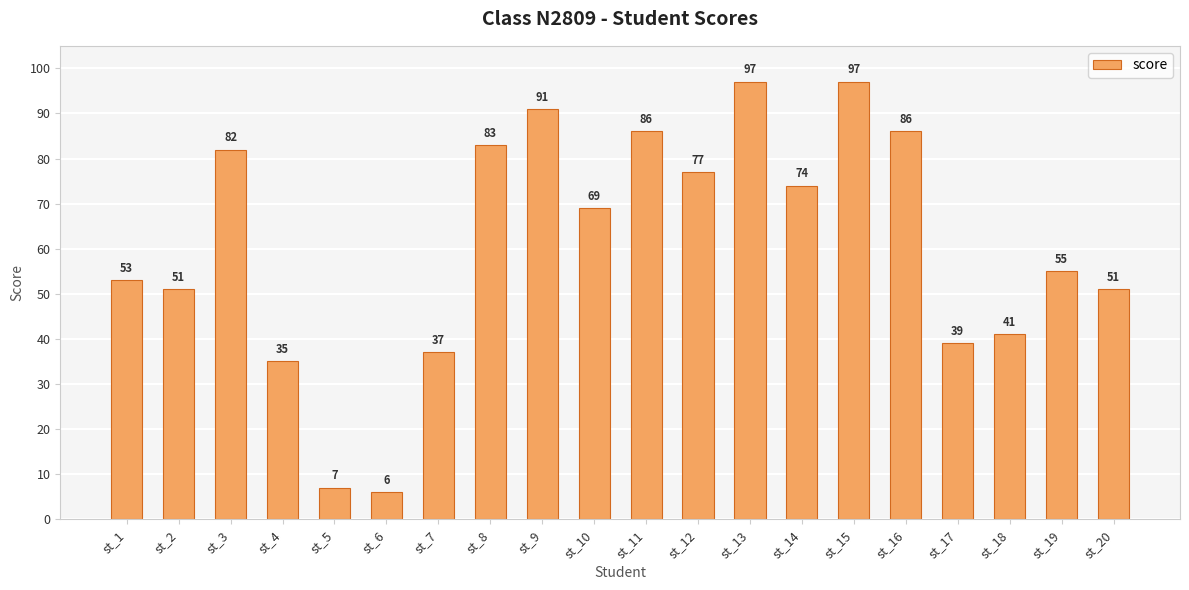

What is the difference between the values at st_6 and st_4?

29